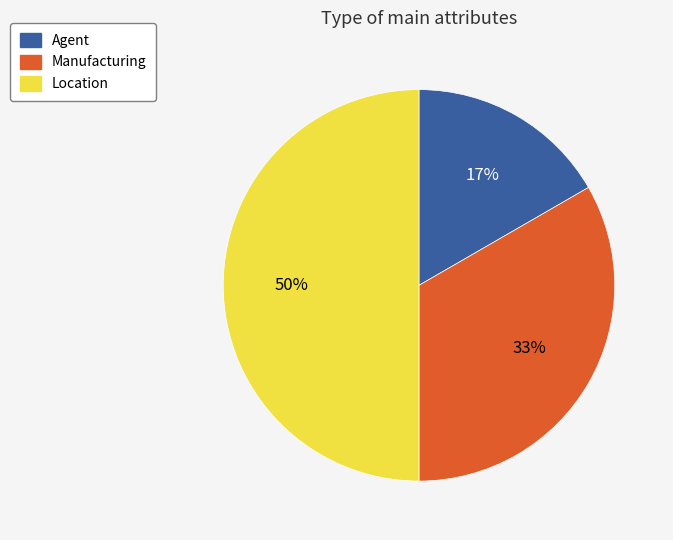

What is the ratio of the value at Agent to the value at Manufacturing?

0.5